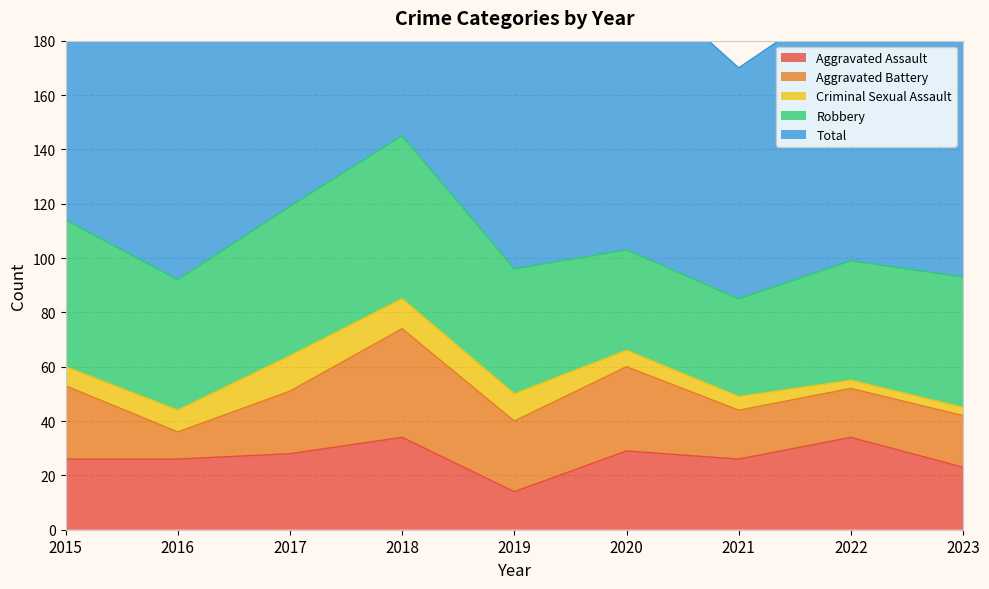

At which category is the sum across all series the highest?

2018